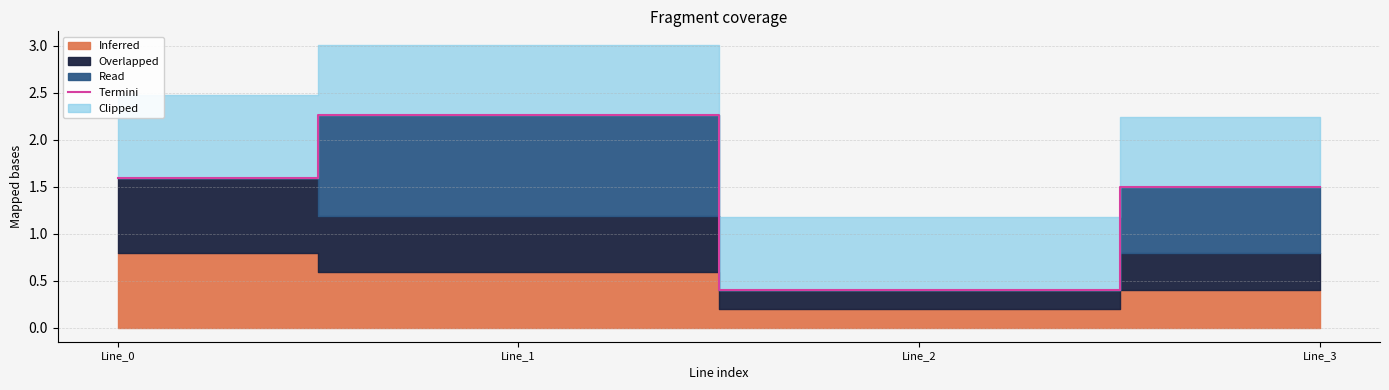

What is the value of the 4th point from the left?

1.5